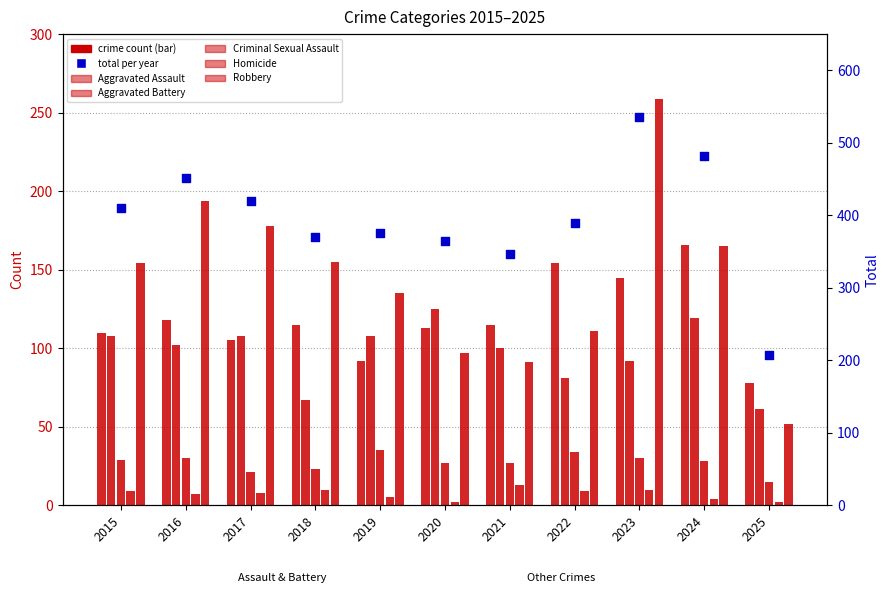

What is the total value across all series at 2017?

840